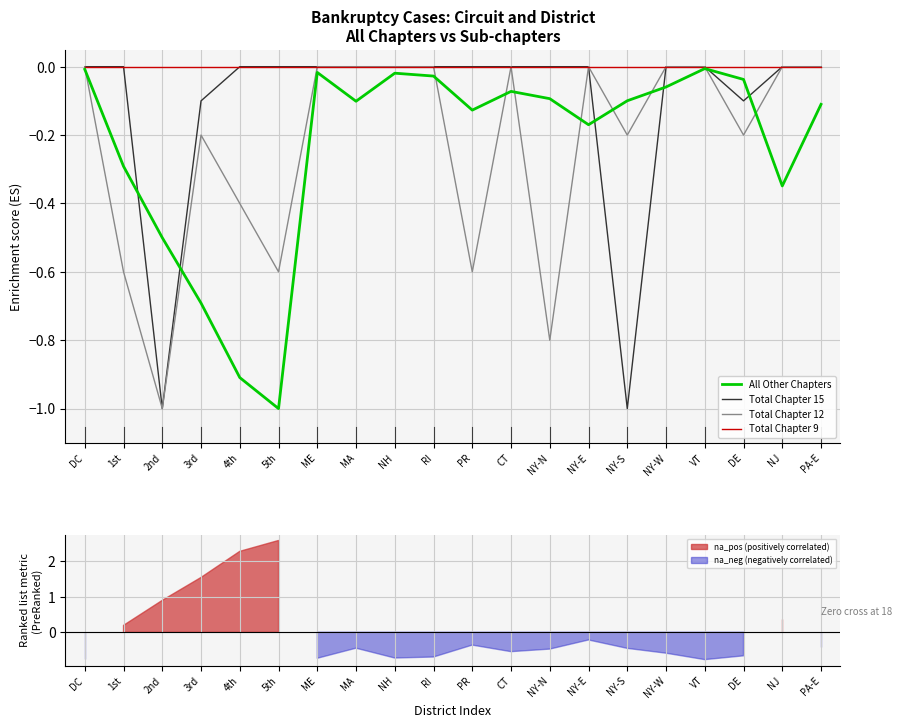

What is the total value across all series at 3rd?

-1.0